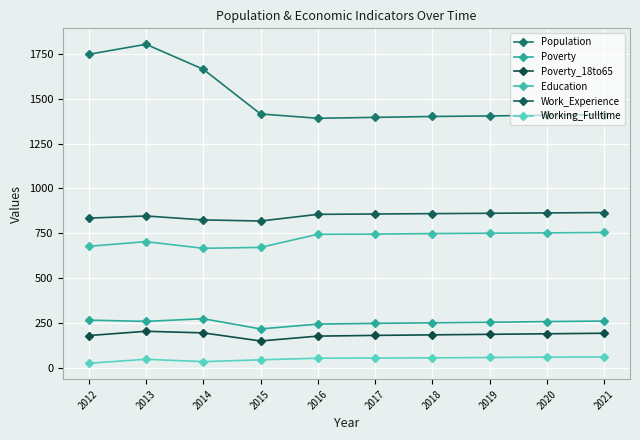

Which series changed the most between 2015 and 2019?

Education